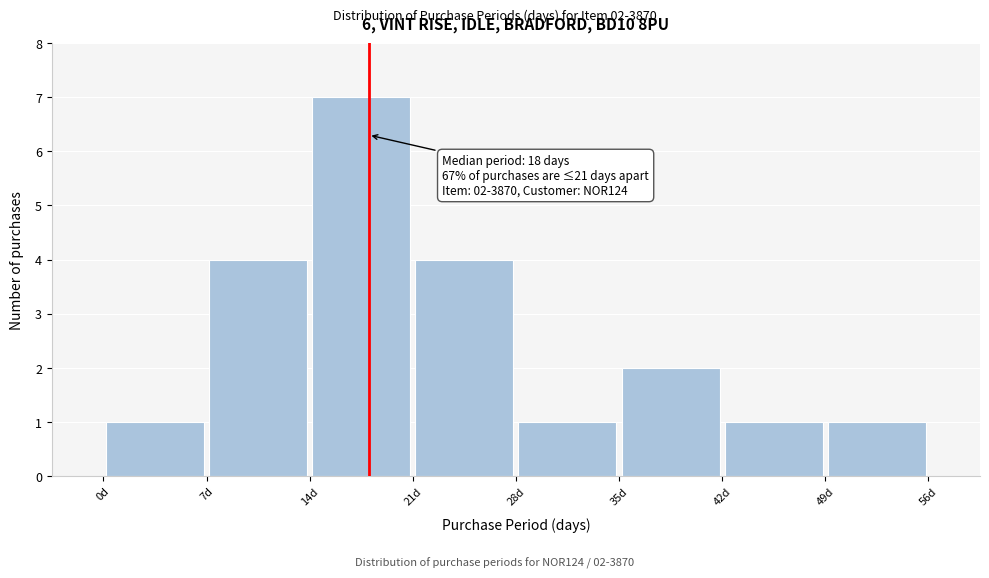

Which range on the x-axis has the tallest bar?

14 to 21